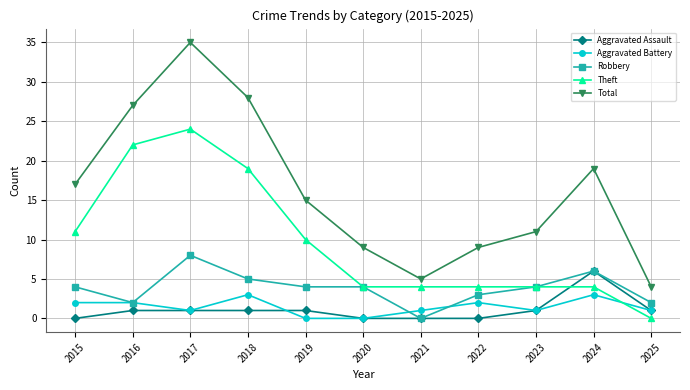

Where does the Aggravated Battery series first go above 1?

2015